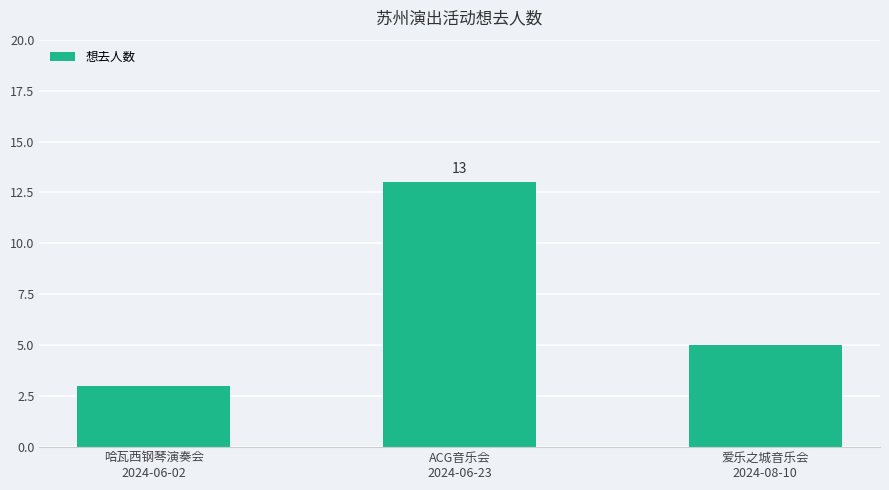

Reading left to right, what are all the values shown in this chart?

3	13	5